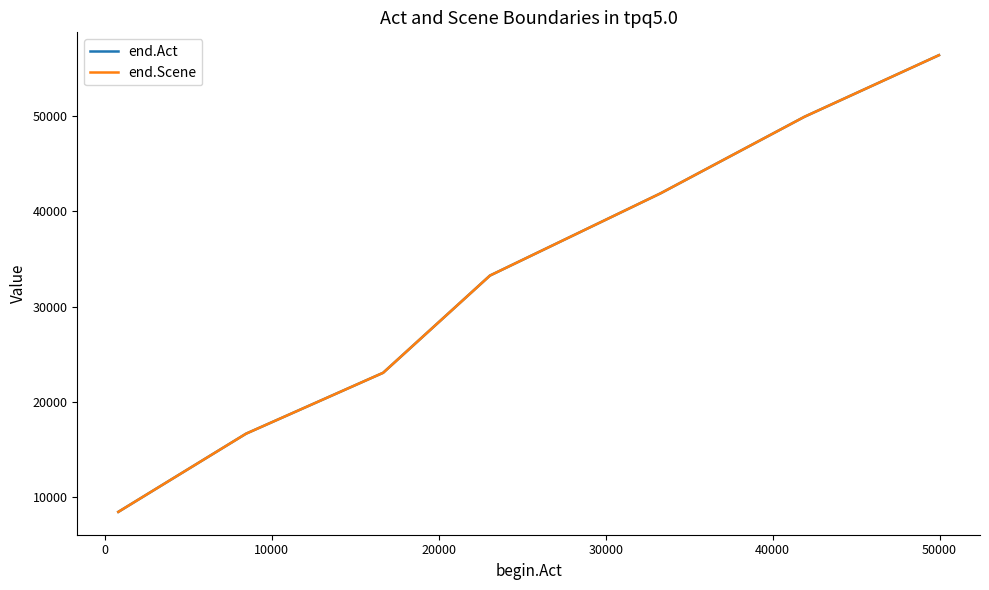

What is the value of the end.Act point at the 2nd from the left?

16657